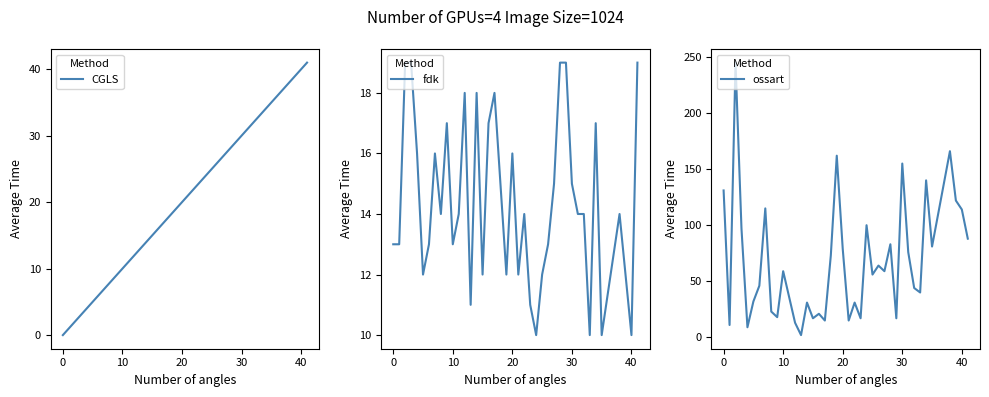

What is the label of the 17th point from the left?

16